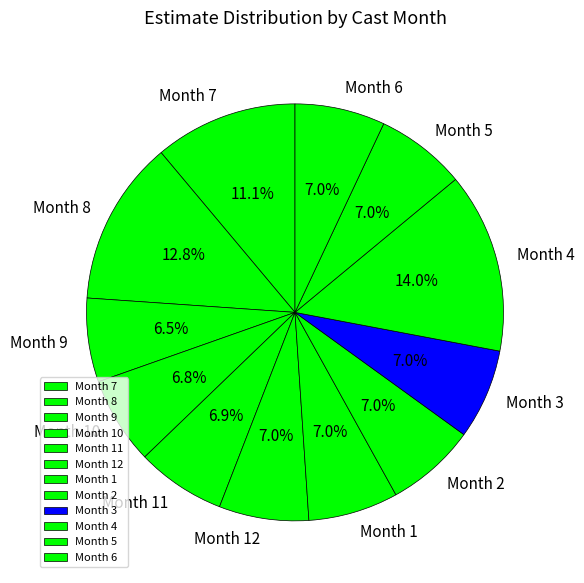

Is Month 5 the majority of the pie?

No